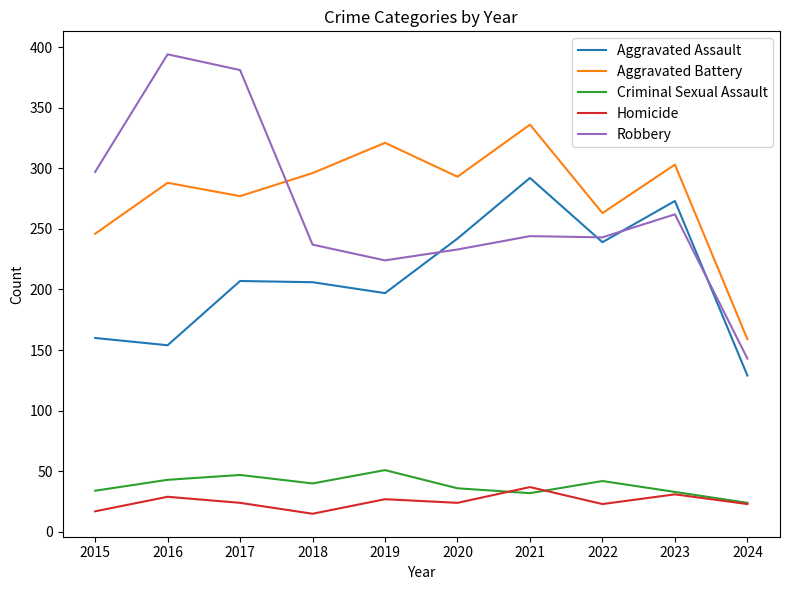

At which label is Robbery closest to 268?

2023